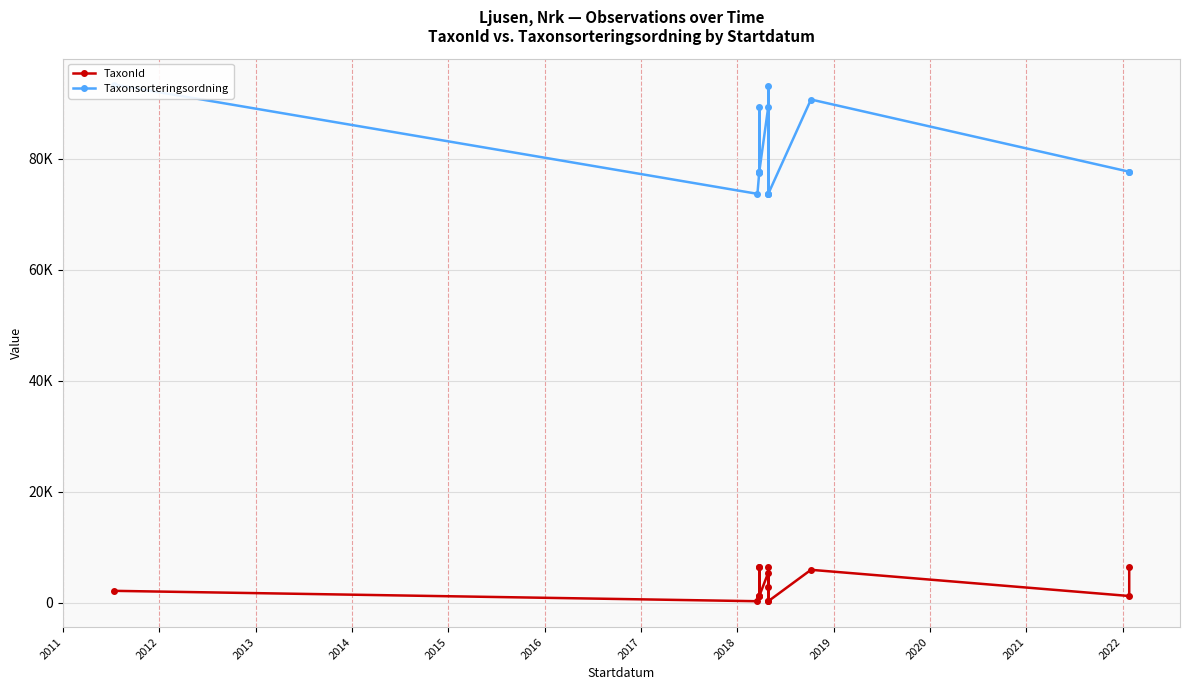

How many lines are shown in the chart?

2